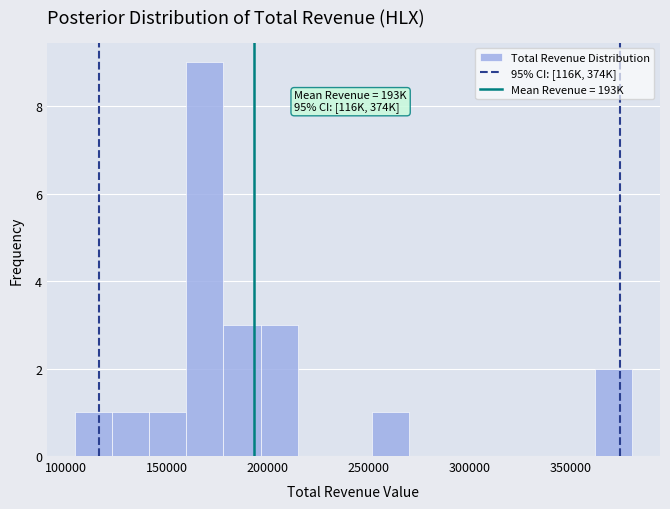

Read against the x-axis, roughly where is the centre of the tallest bar?

170000